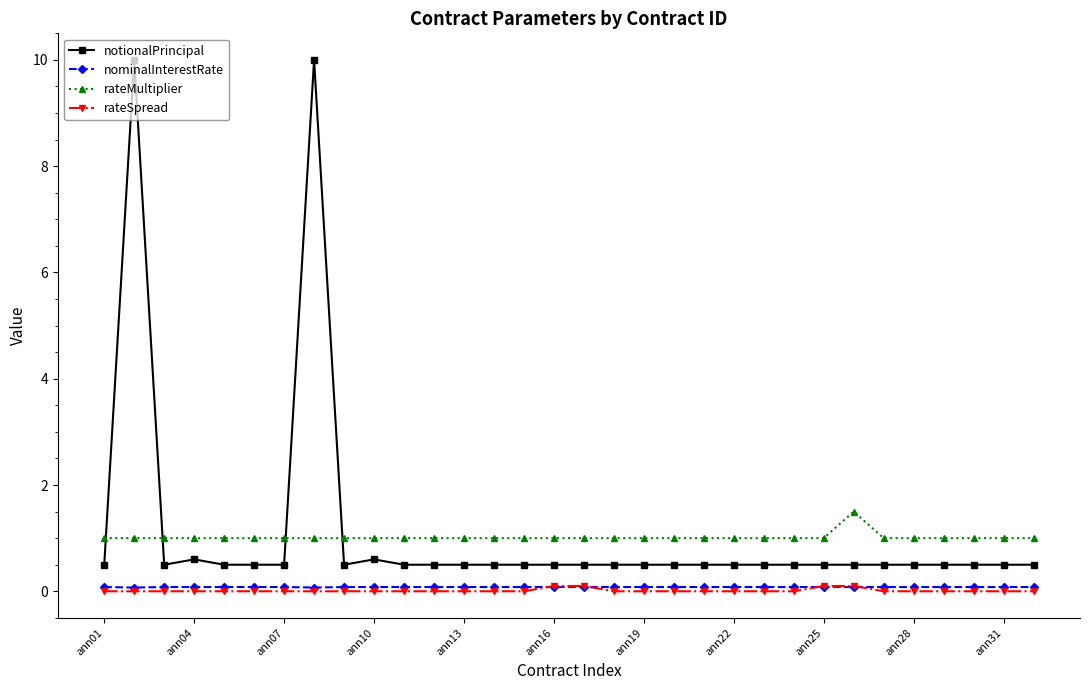

True or false: notionalPrincipal has more than 0 interior local peaks.

True